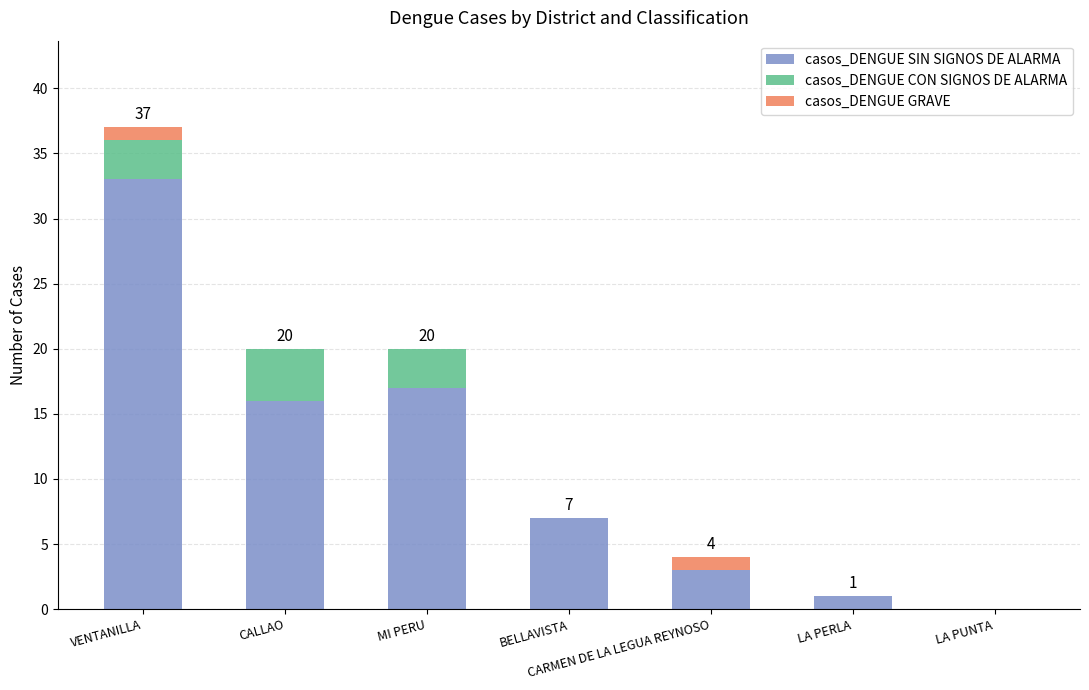

Which category has the highest value in the casos_DENGUE SIN SIGNOS DE ALARMA series?

VENTANILLA